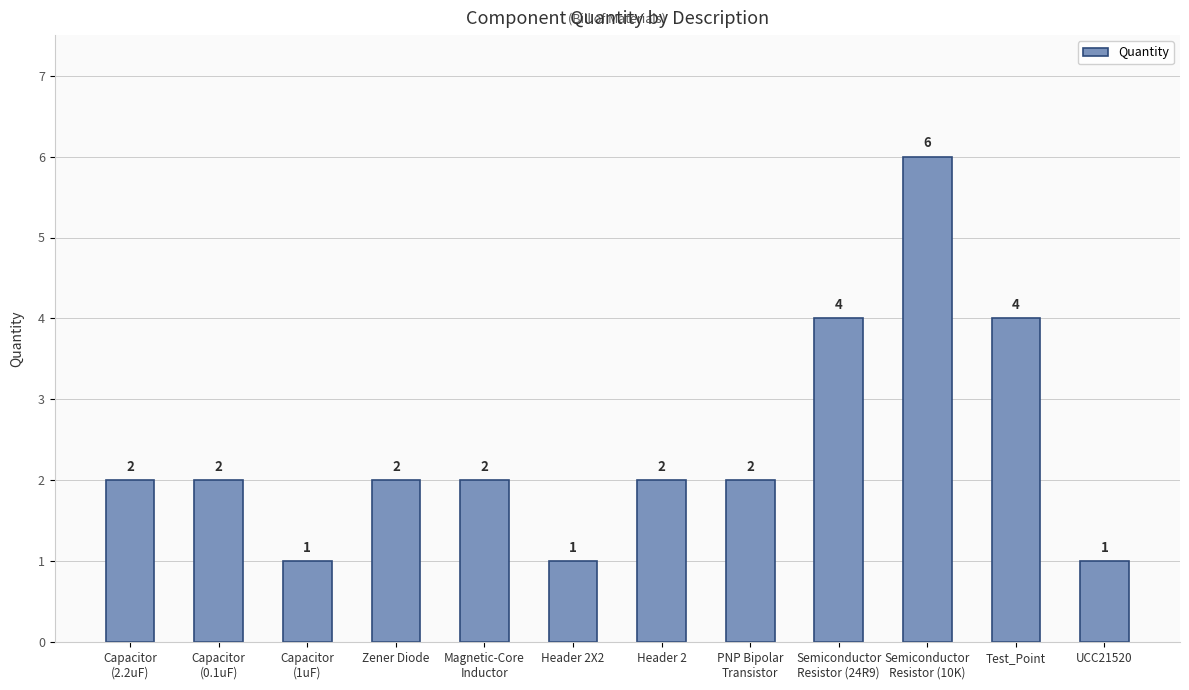

How many values are between 2 and 4?

8